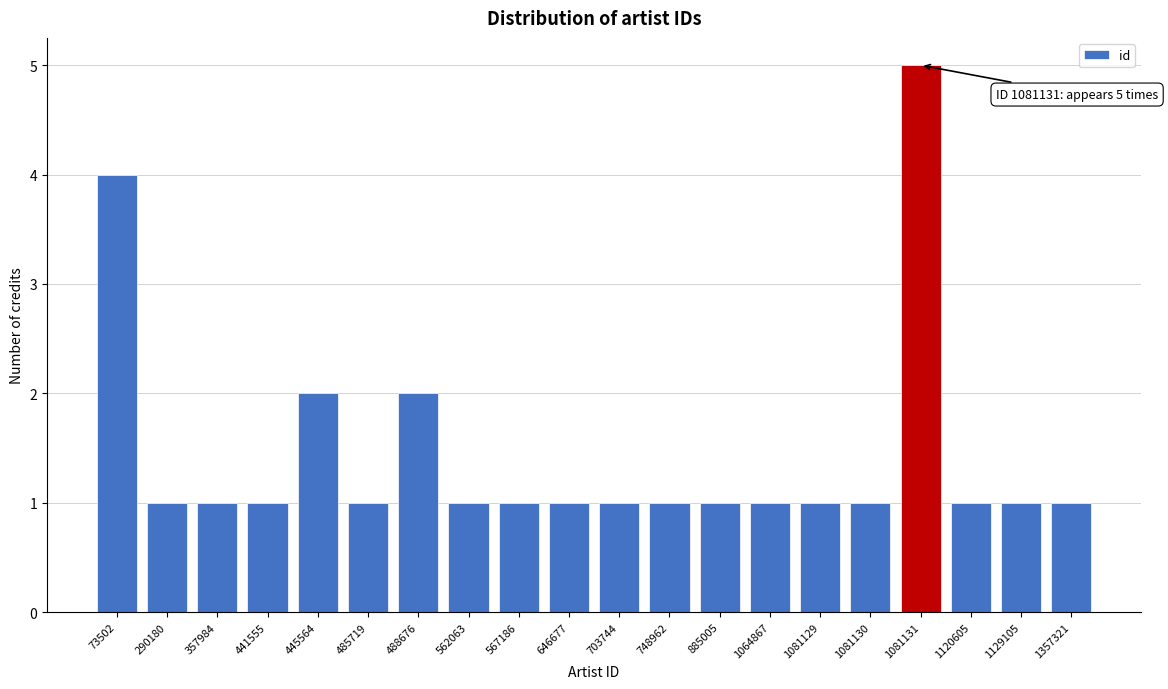

Reading left to right, extract all data points from this chart.

4	1	1	1	2	1	2	1	1	1	1	1	1	1	1	1	5	1	1	1